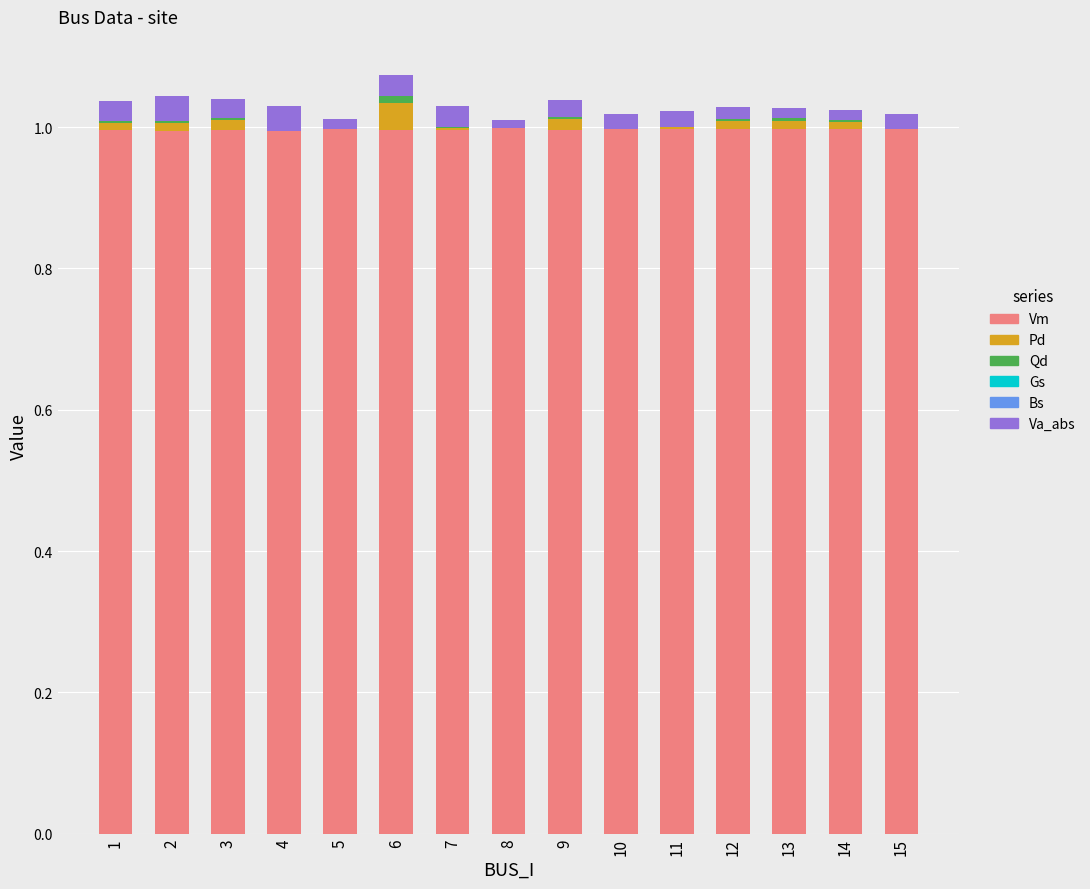

The value of Vm at 13 is 1.0. True or false?

True